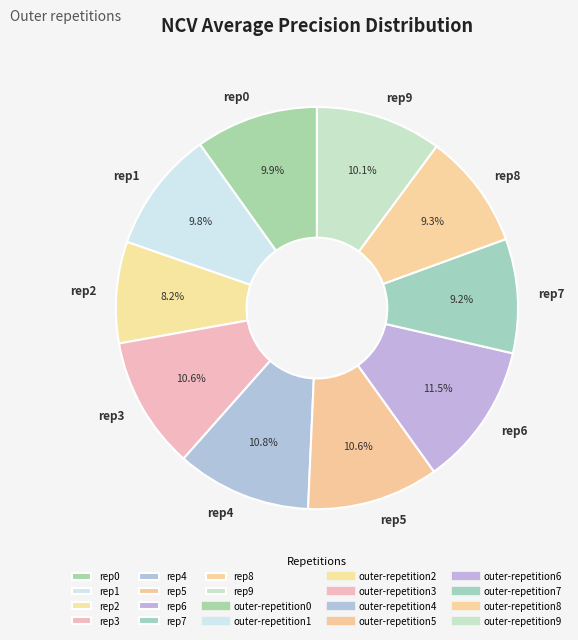

Is there any slice that represents more than half of the pie?

No